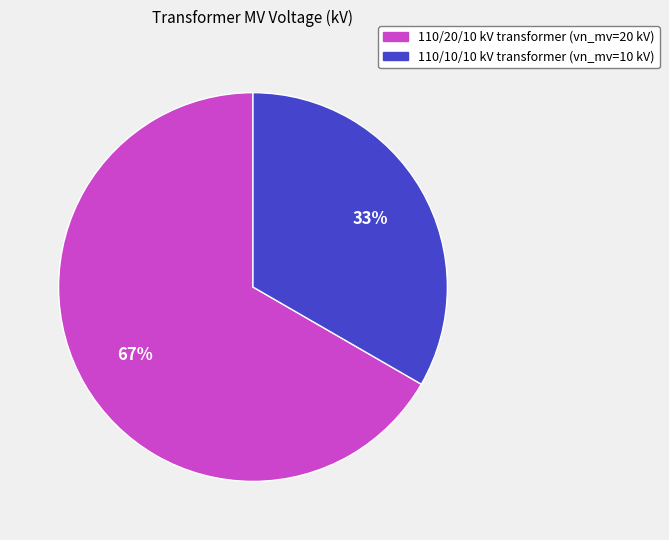

Is there any slice that represents more than half of the pie?

Yes